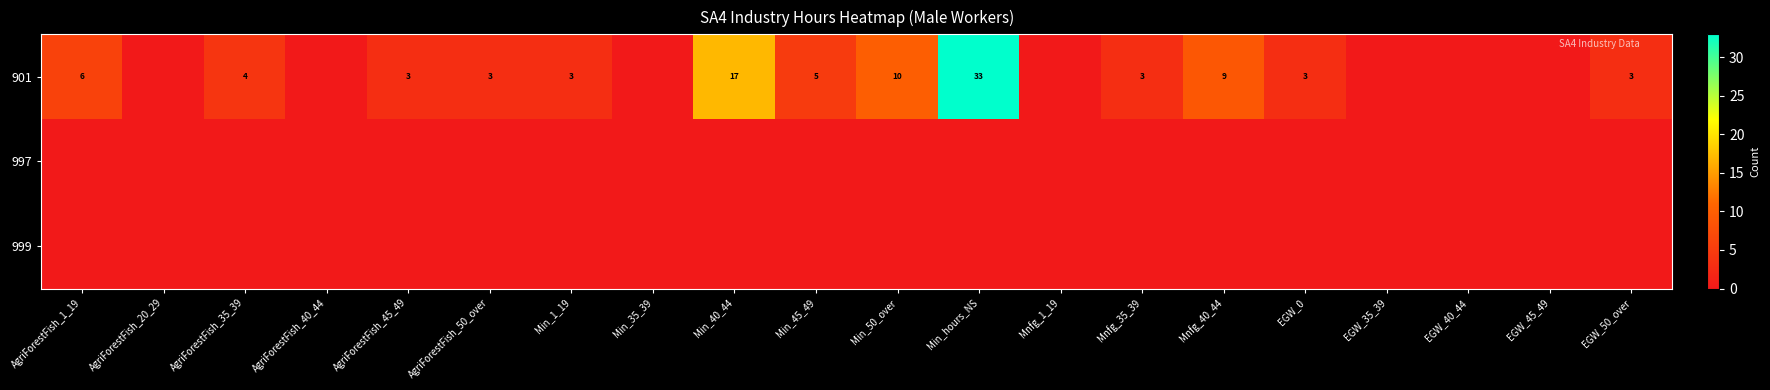

Is it true that 901 equals 3 at Min_45_49?

False